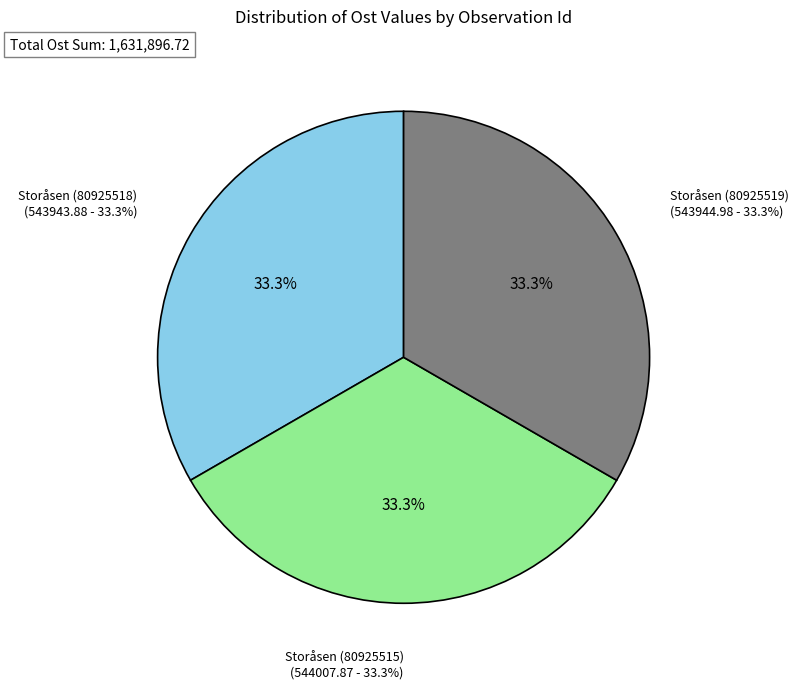

Is there a majority slice in this chart?

No